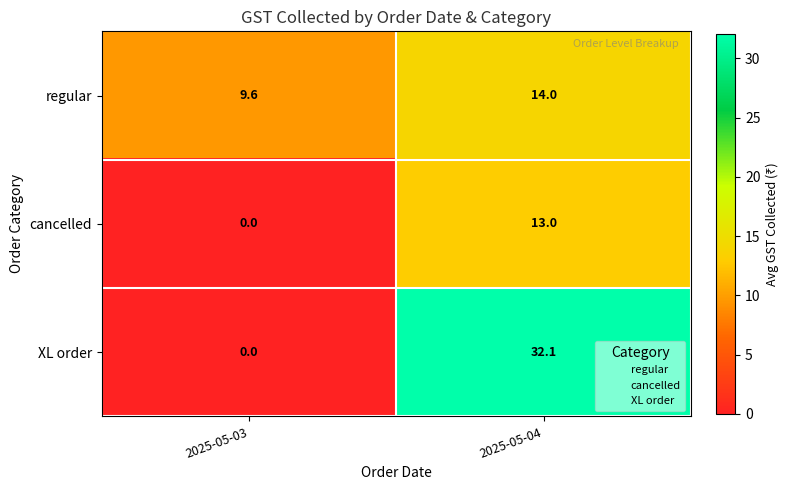

The value of XL order at 2025-05-03 is -21.7. True or false?

False